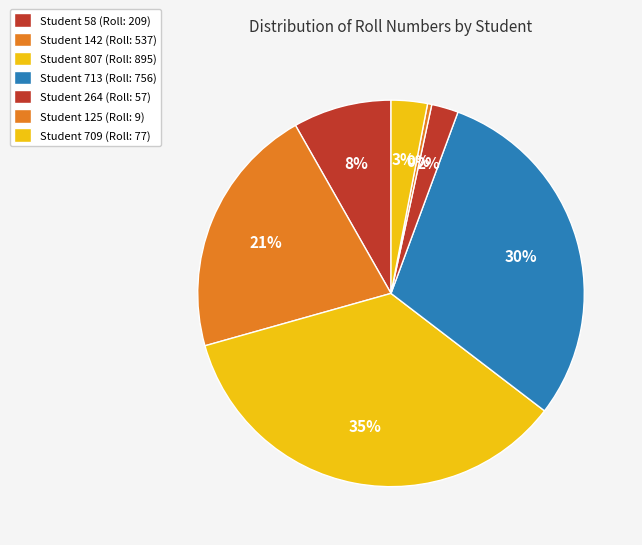

How many segments does this pie chart have?

7